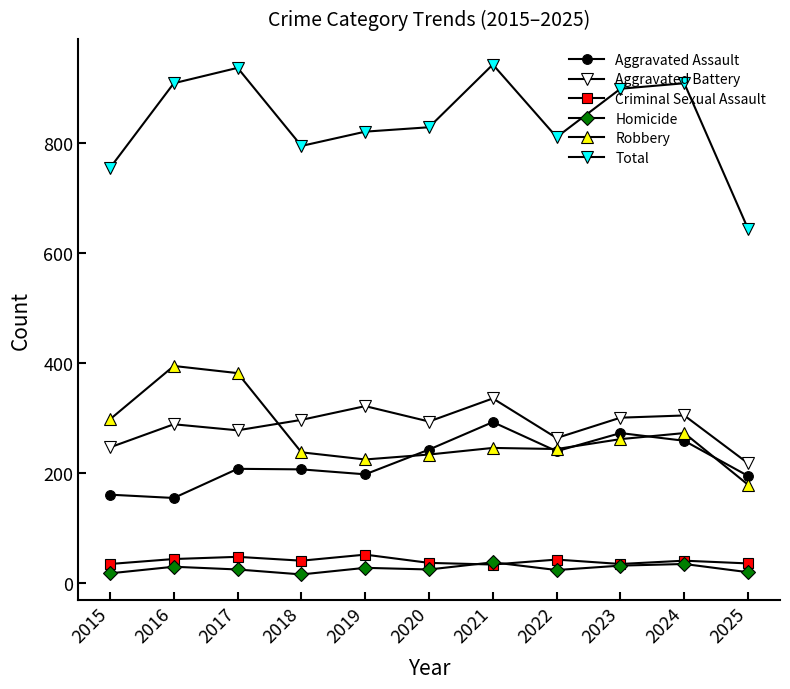

What is the total value across all series at 2021?

1884